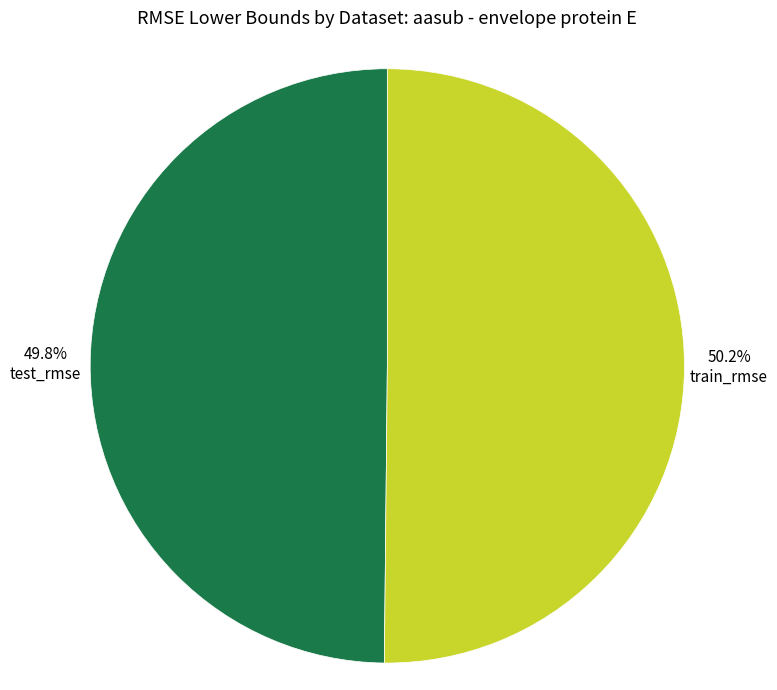

What is the total percentage of train_rmse and test_rmse?

100.0%